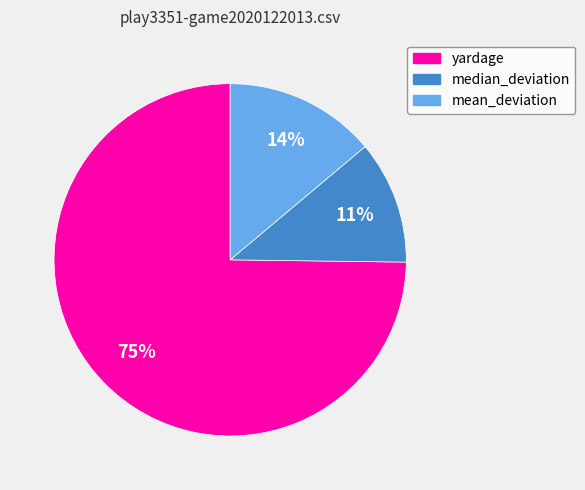

To the nearest percent, what is the average slice percentage?

33%